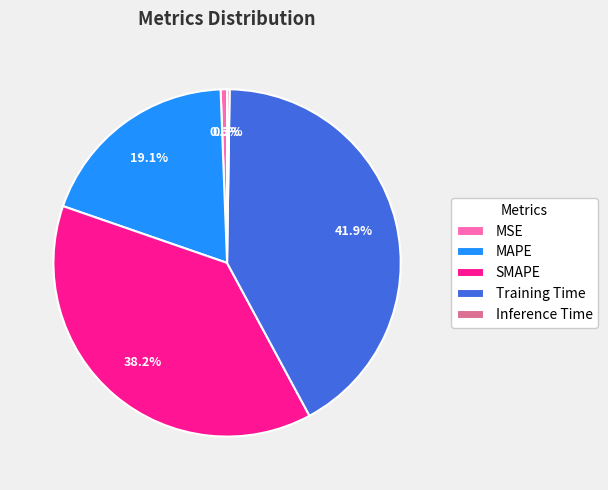

Which slice is the largest?

Training Time